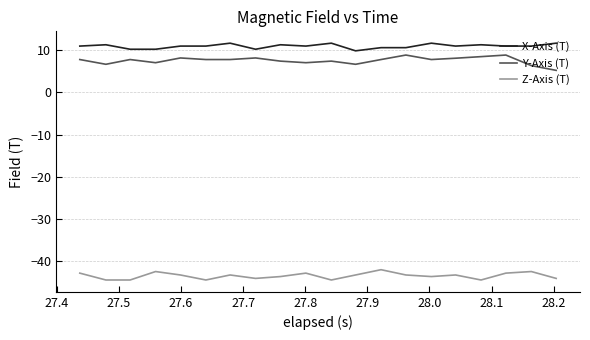

What is the difference between the maximum and minimum values in the Z-Axis (T) series?

2.4